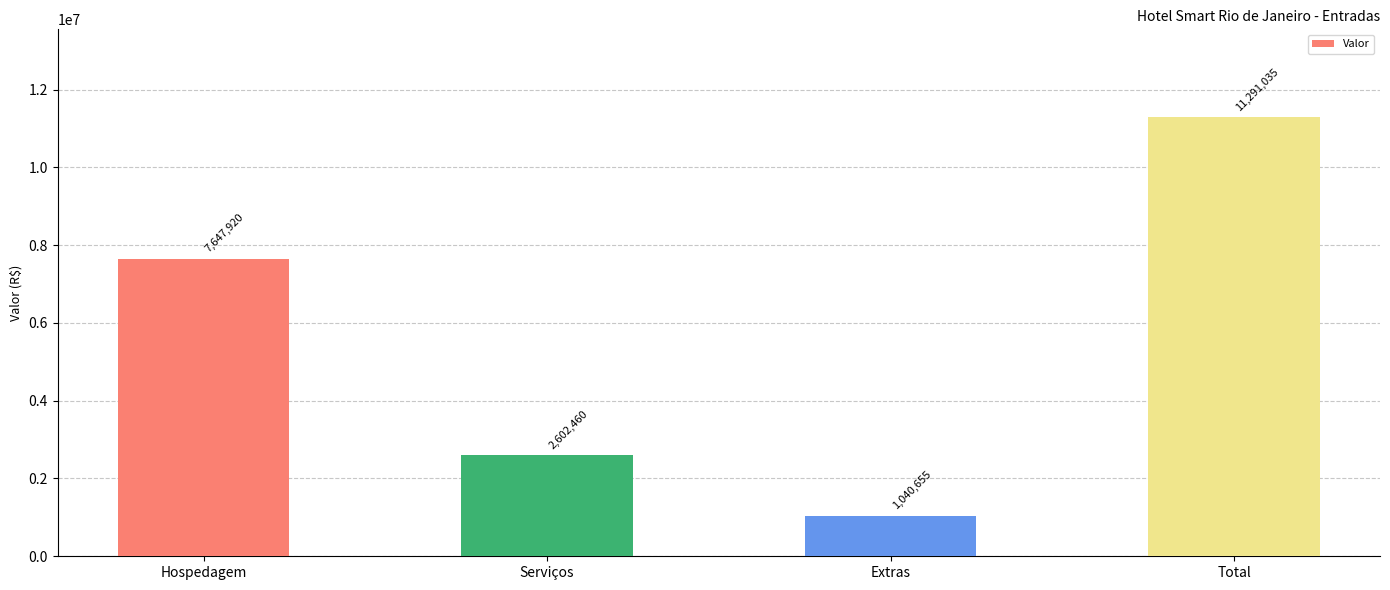

What is the difference between the values at Total and Hospedagem?

3643115